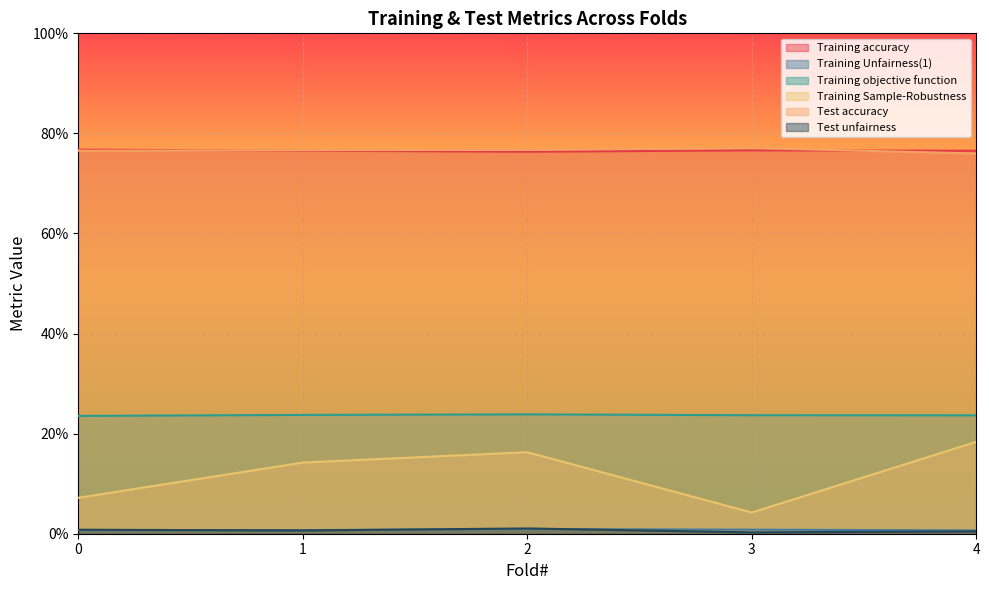

What is the minimum value for Training objective function?

0.2